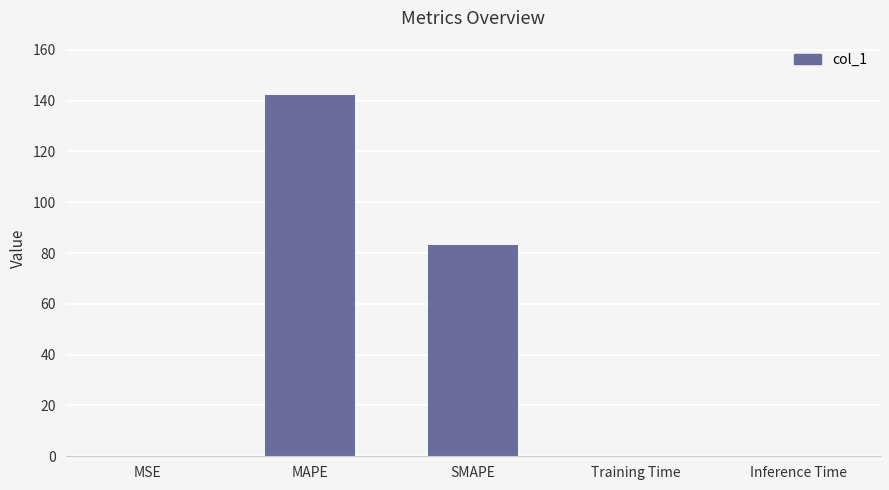

Is it true that the value at MAPE is 224.8?

False